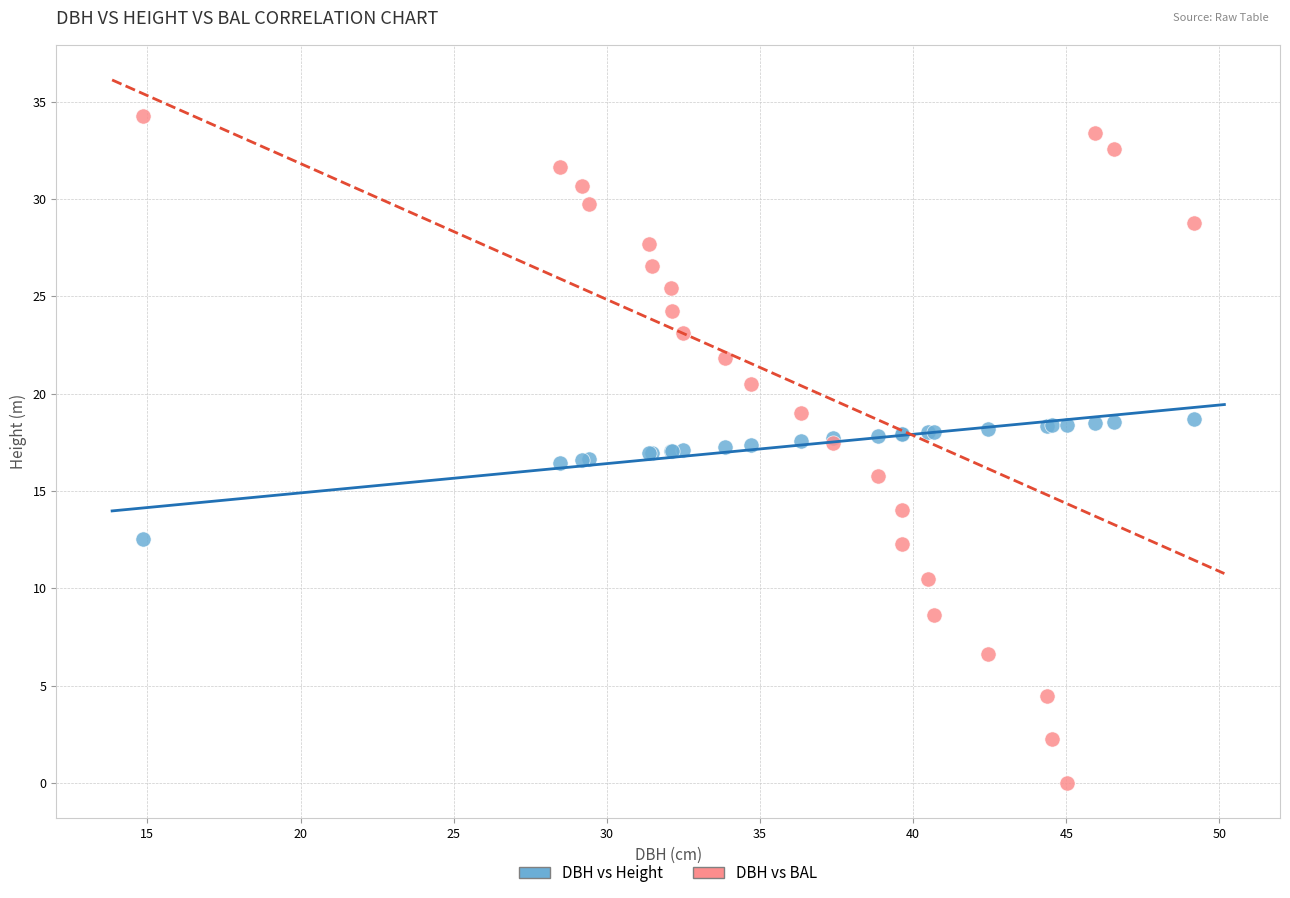

Which series reaches the minimum Y coordinate?

DBH vs BAL